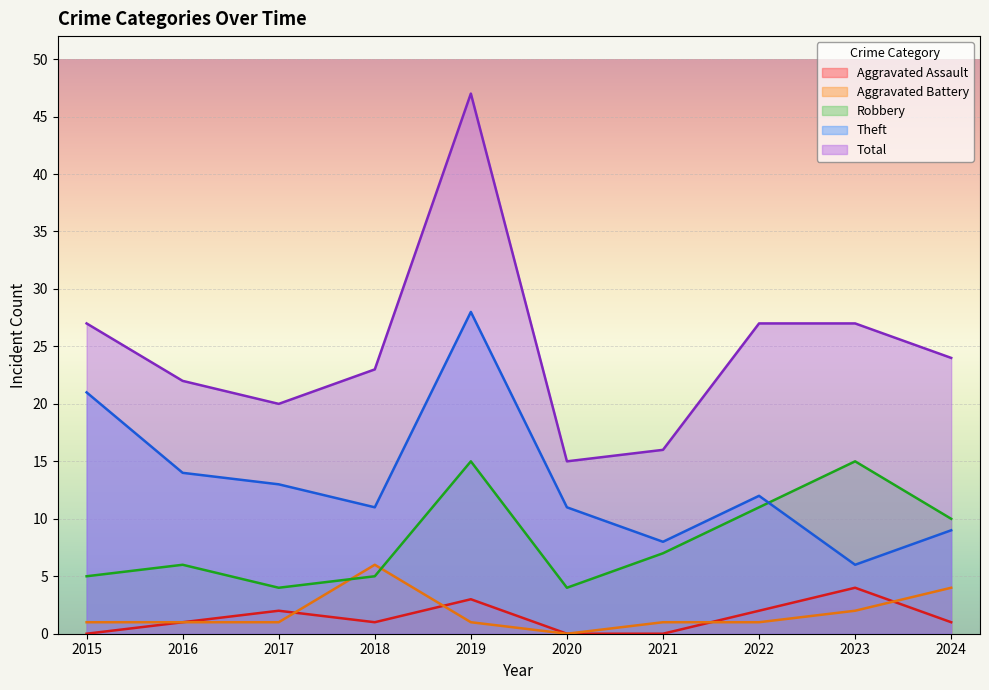

List the labels in order of Total value, largest first.

2019, 2015, 2022, 2023, 2024, 2018, 2016, 2017, 2021, 2020